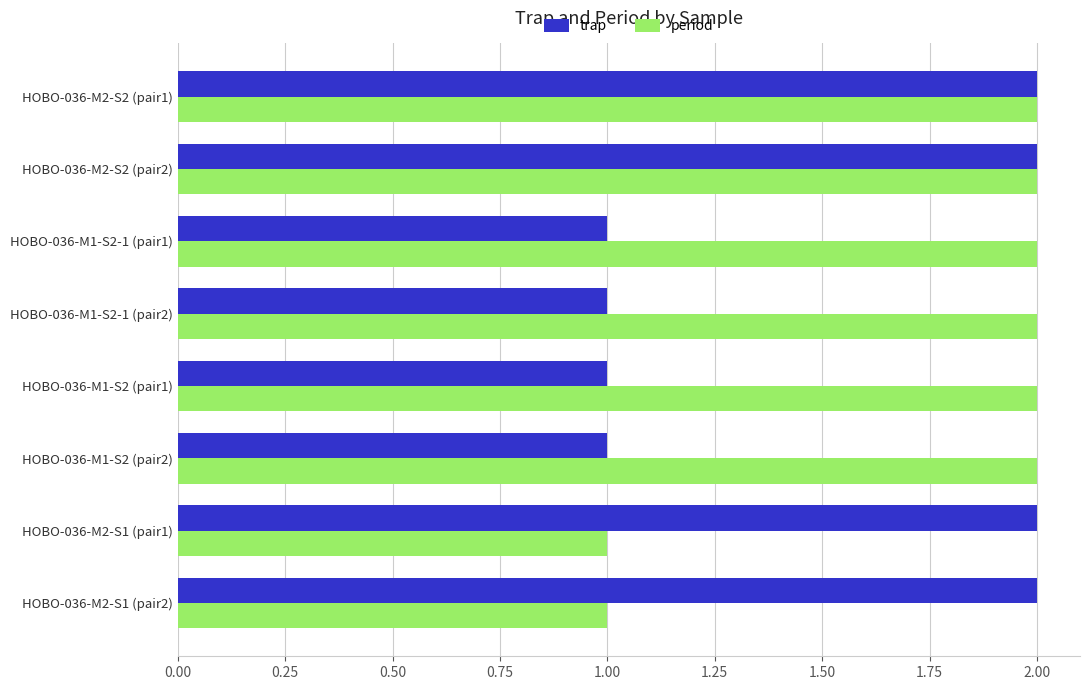

Is the value of trap at HOBO-036-M2-S1 (pair1) greater than the value of period at HOBO-036-M2-S1 (pair2)?

Yes